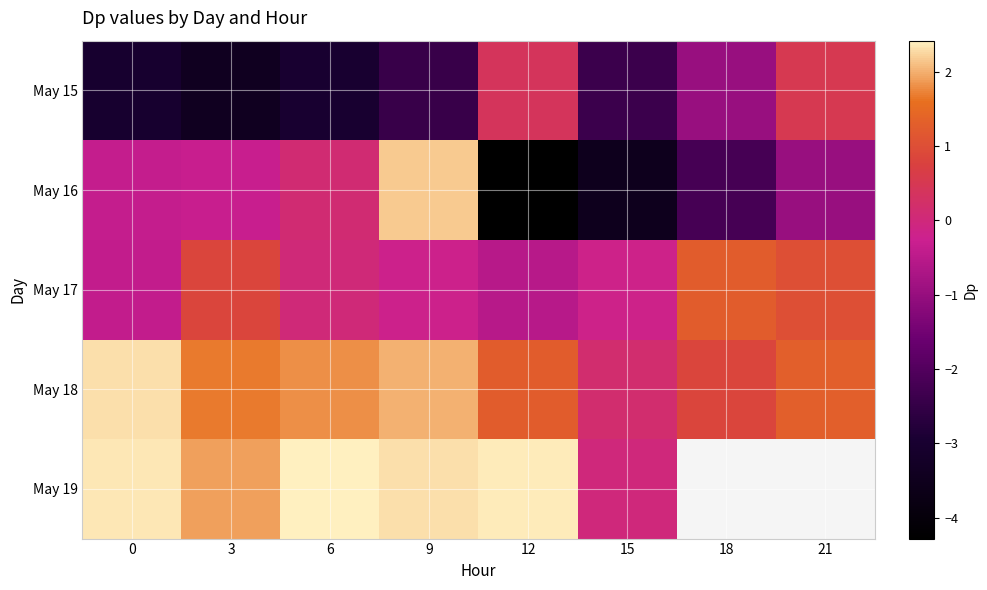

Is it true that May 18 equals 0.8 at 18?

True